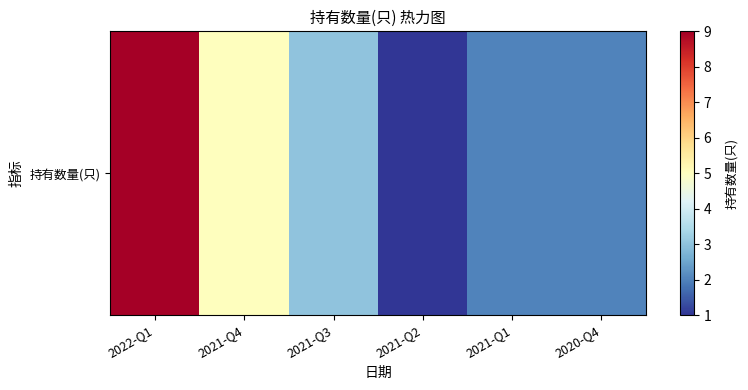

What is the average value?

4